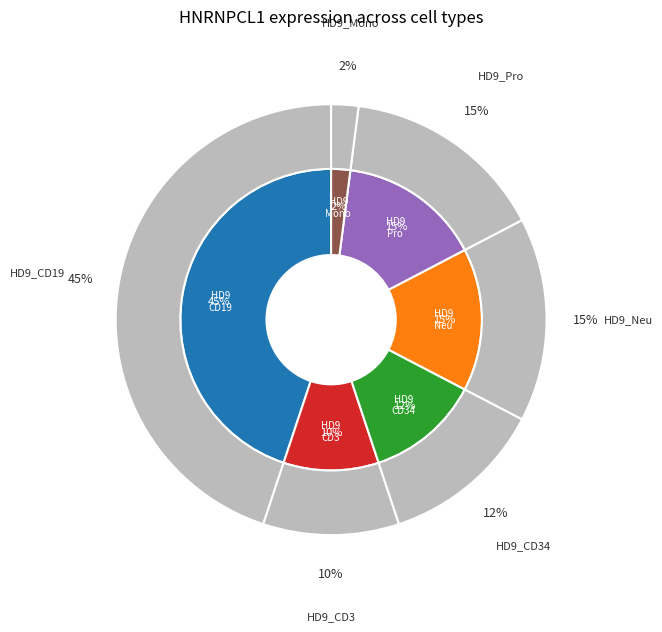

To the nearest percent, what percentage of the pie is HD9_CD19?

45%